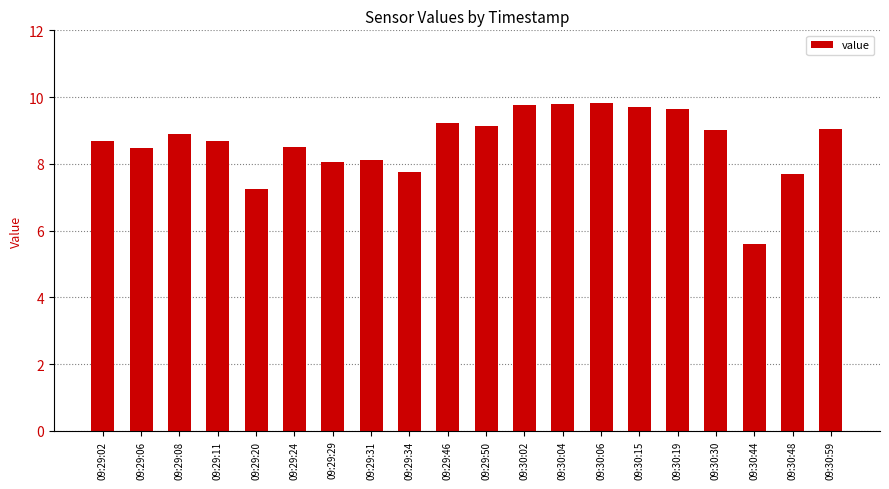

How many values are below 8?

4